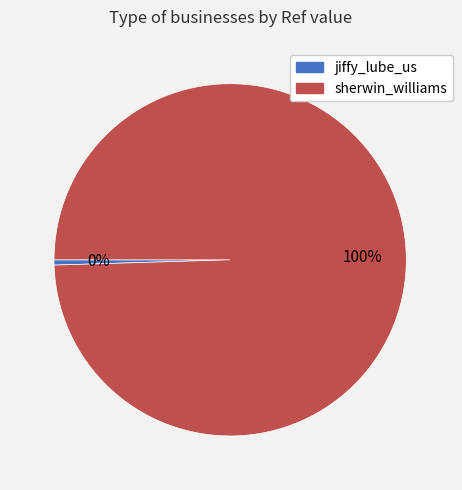

Rank the categories by value from highest to lowest.

sherwin_williams, jiffy_lube_us